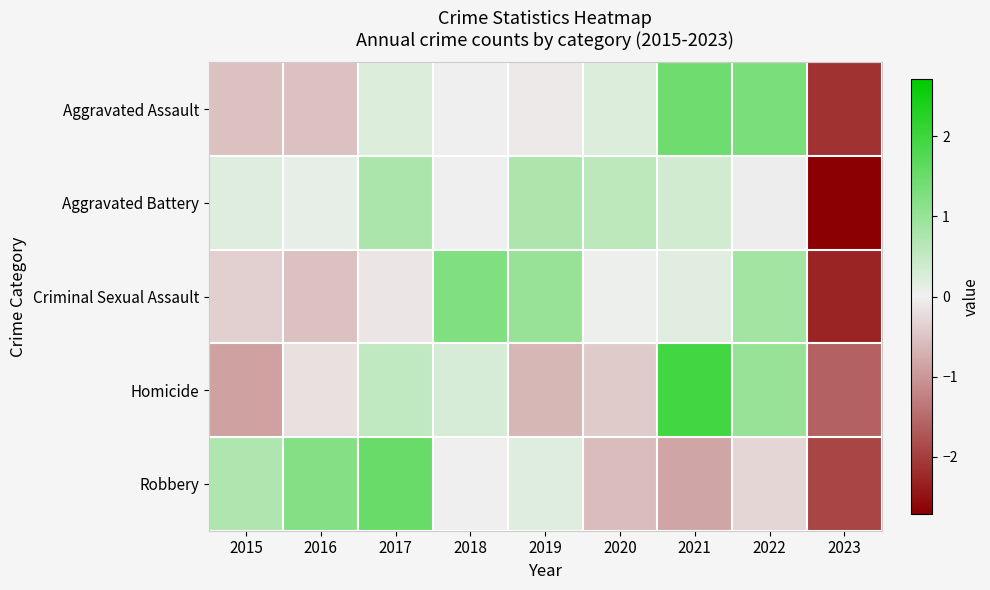

Between 2018 and 2023, which series saw the biggest shift?

Criminal Sexual Assault